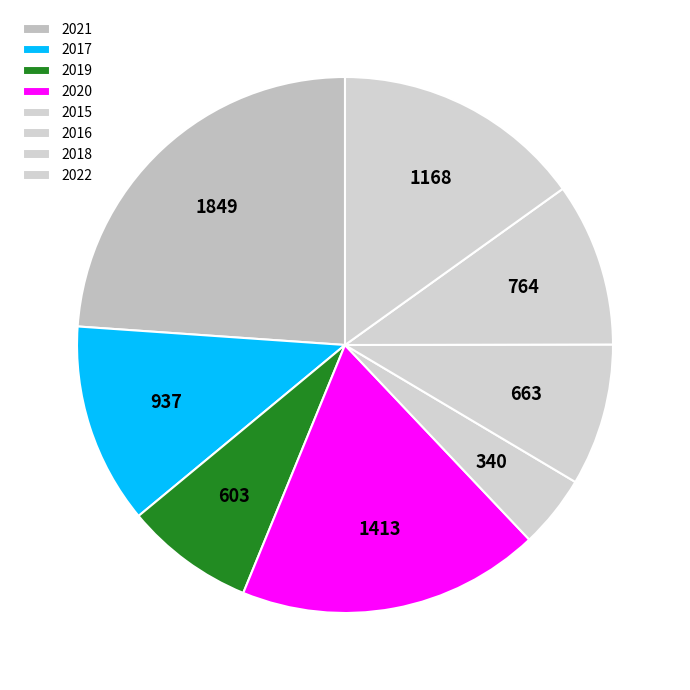

What is the ratio of the value at 2019 to the value at 2015?

1.8